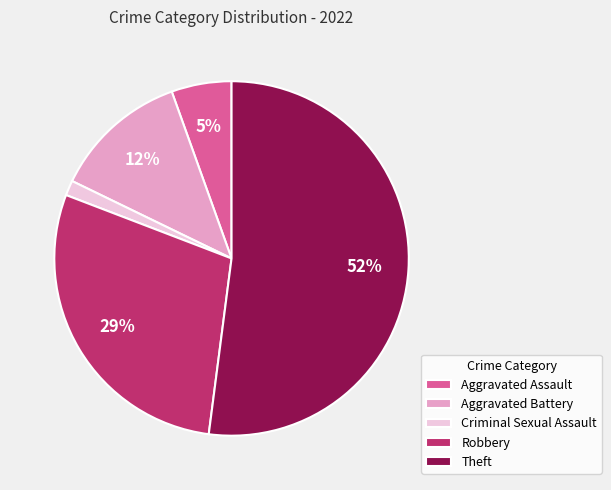

How many segments does this pie chart have?

5